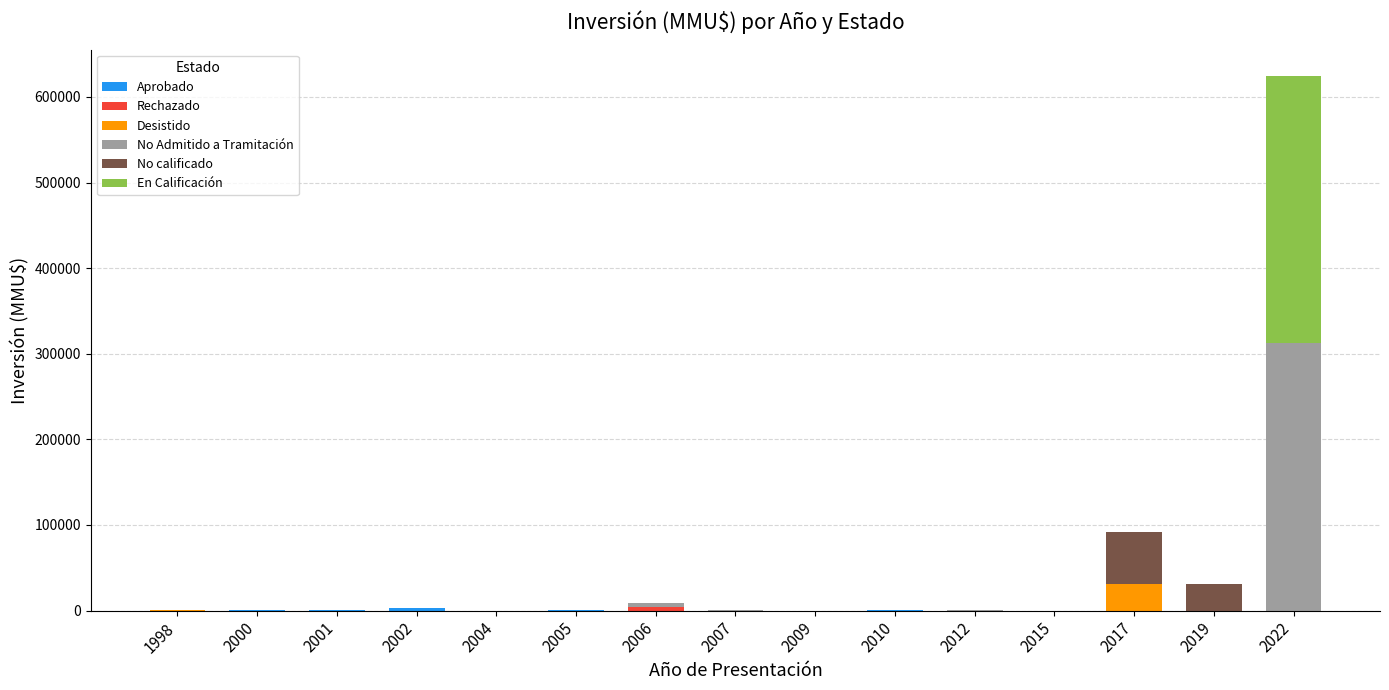

At which category is the sum across all series the highest?

2022